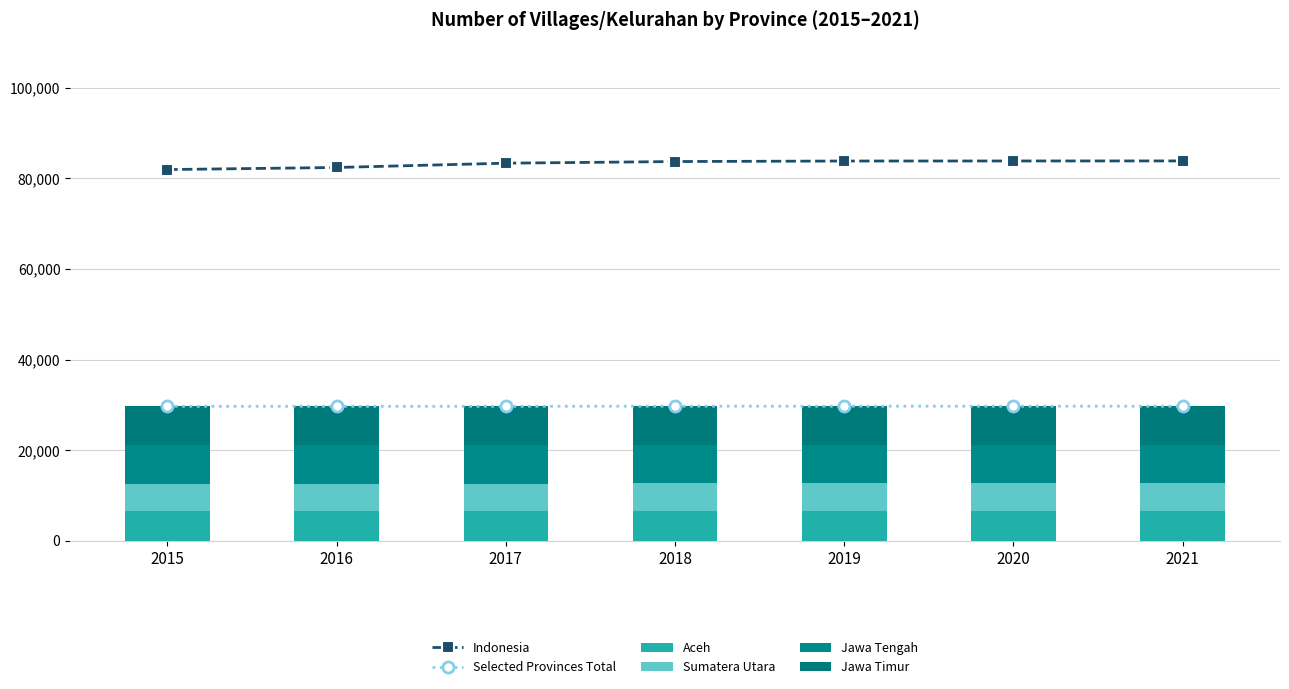

What is the spread (max minus min) of values at 2015?

75824